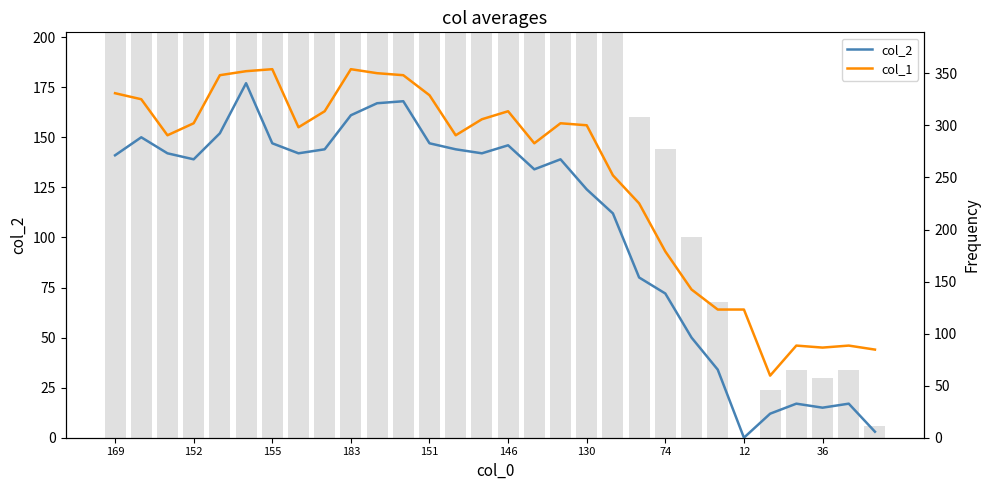

The col_2 series shows 75 at 152. True or false?

False